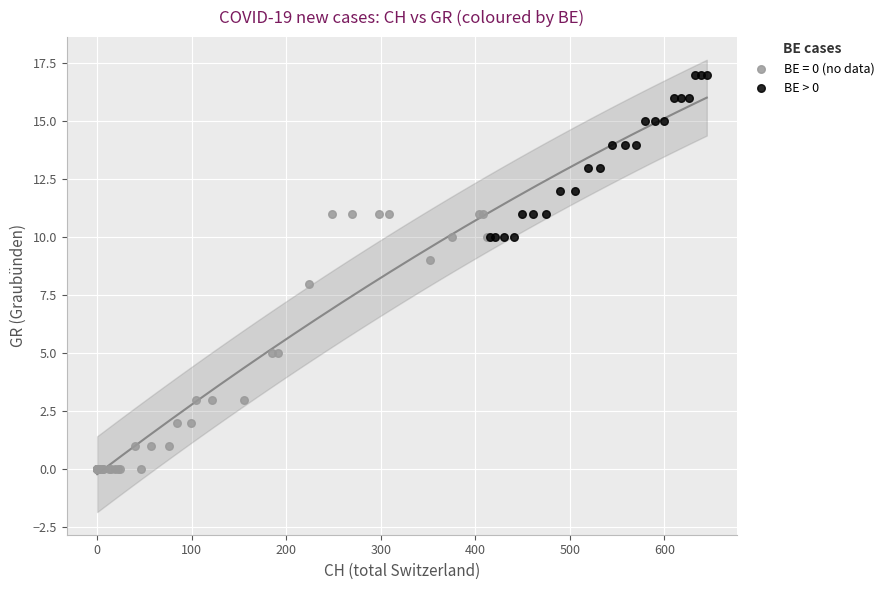

Which series has the widest spread of Y values?

BE = 0 (no data)